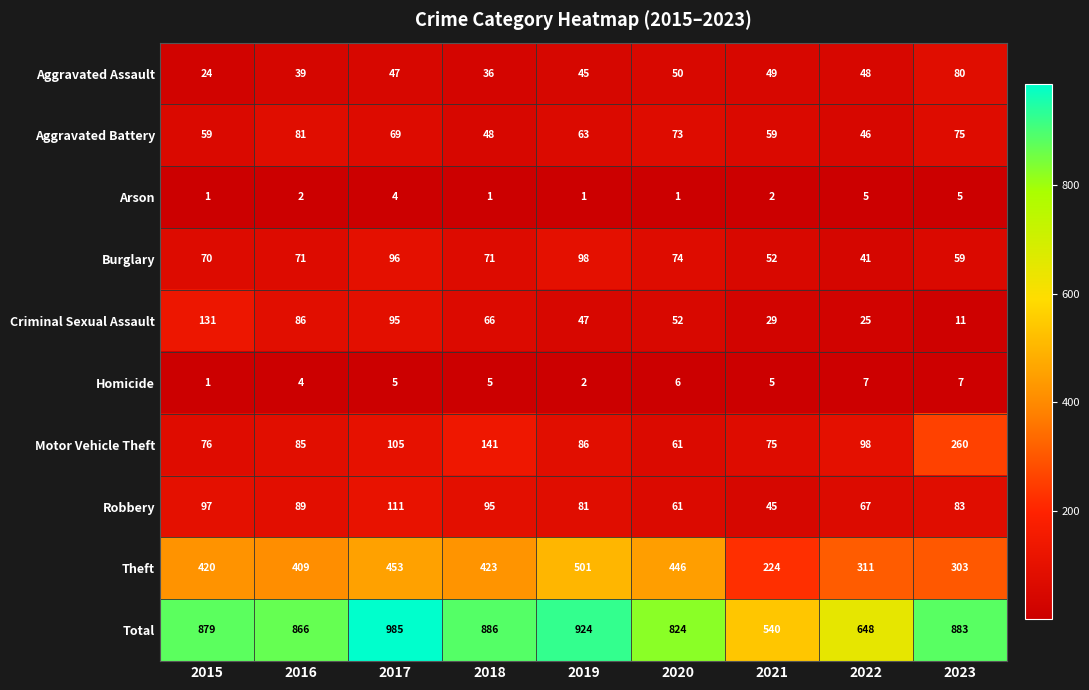

How many distinct data groups are displayed?

10